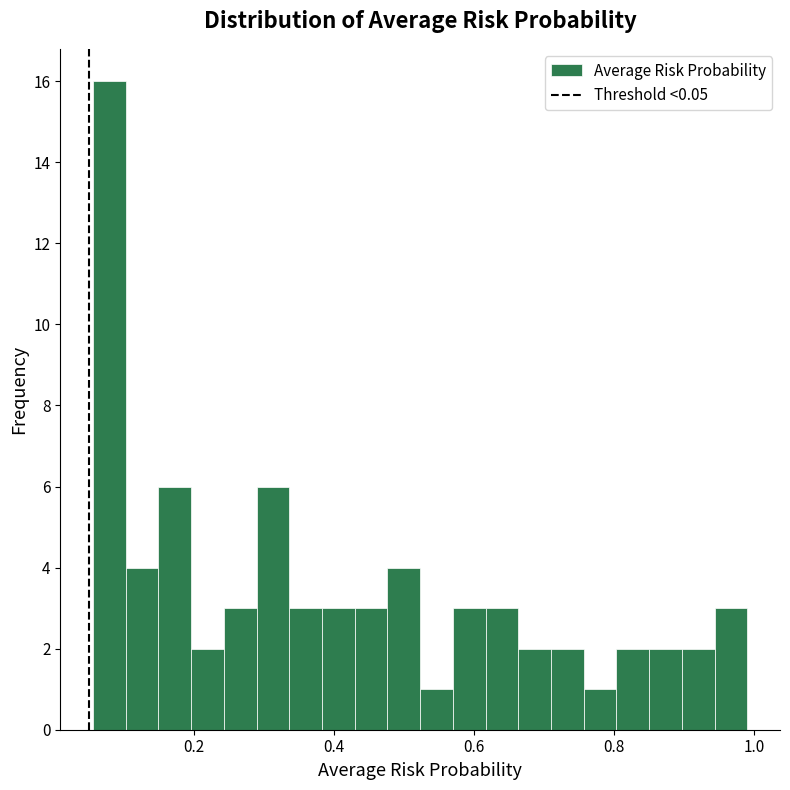

Read against the x-axis, roughly where is the centre of the tallest bar?

0.08